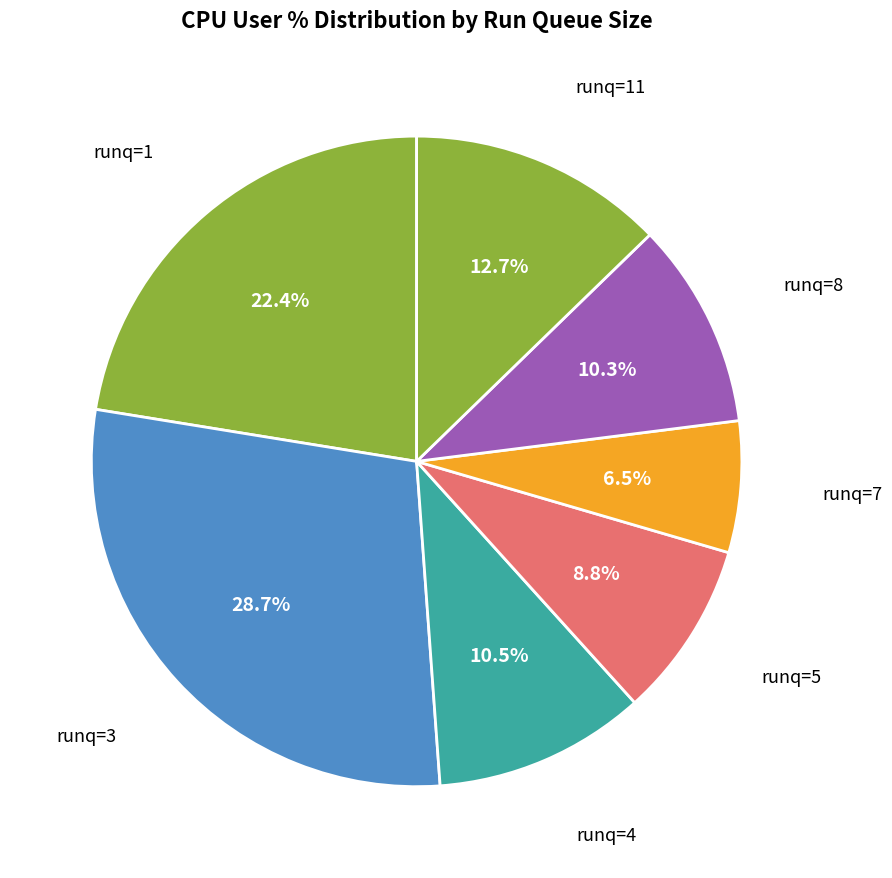

Which slice is the smallest?

runq=7